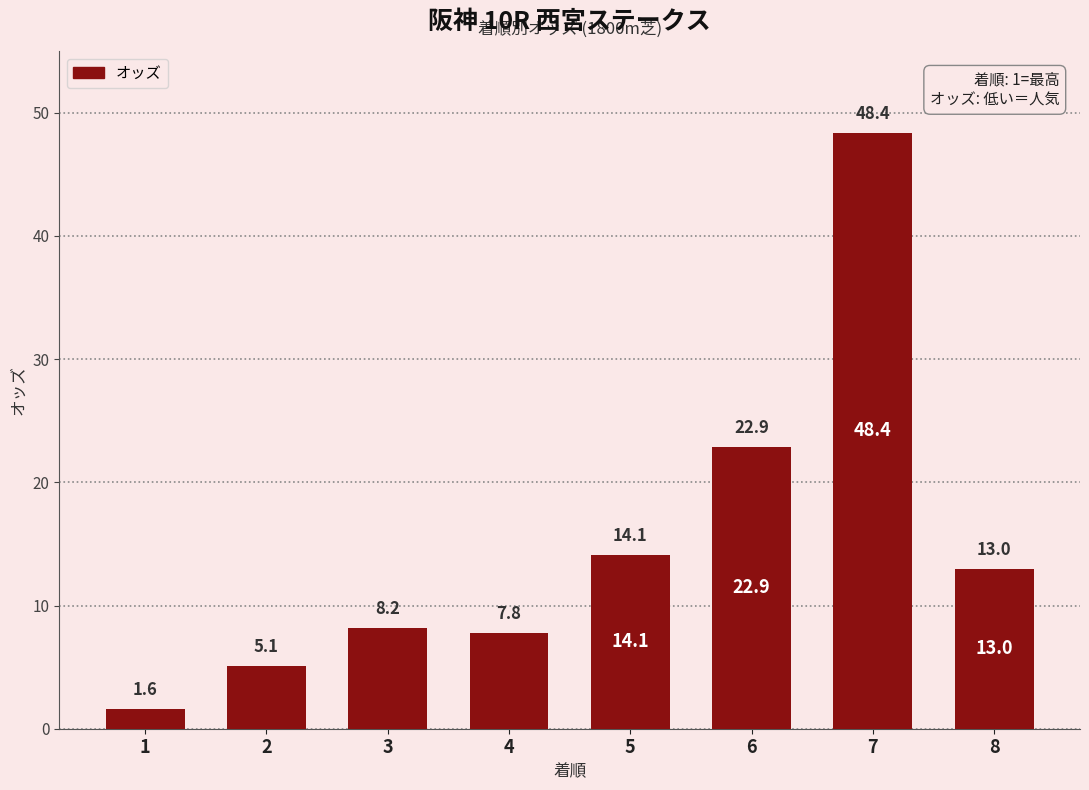

What is the change in value from 6 to 7?

+25.5